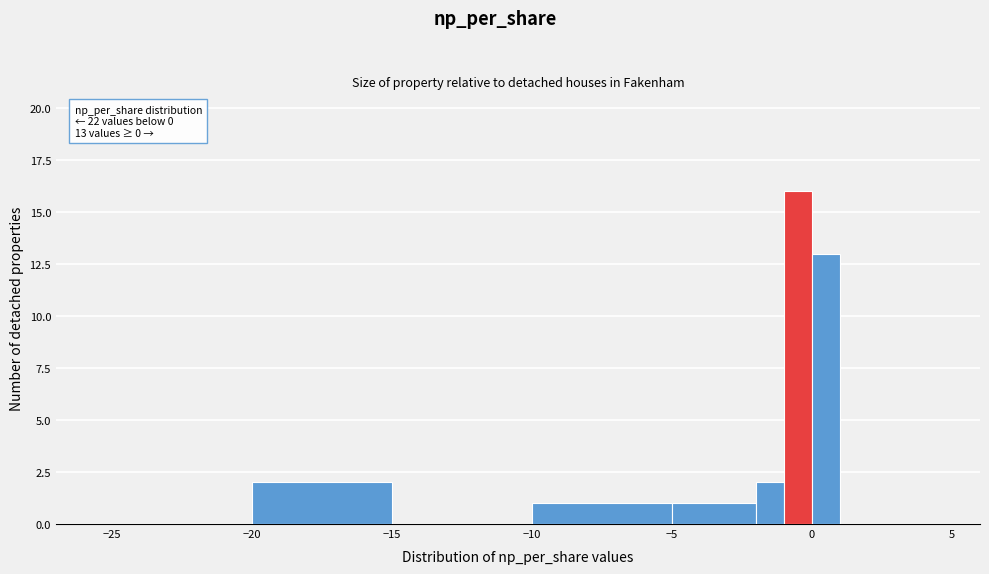

Around what value on the x-axis is the tallest bar? Give the approximate position of its centre, as read against the axis.

-0.5